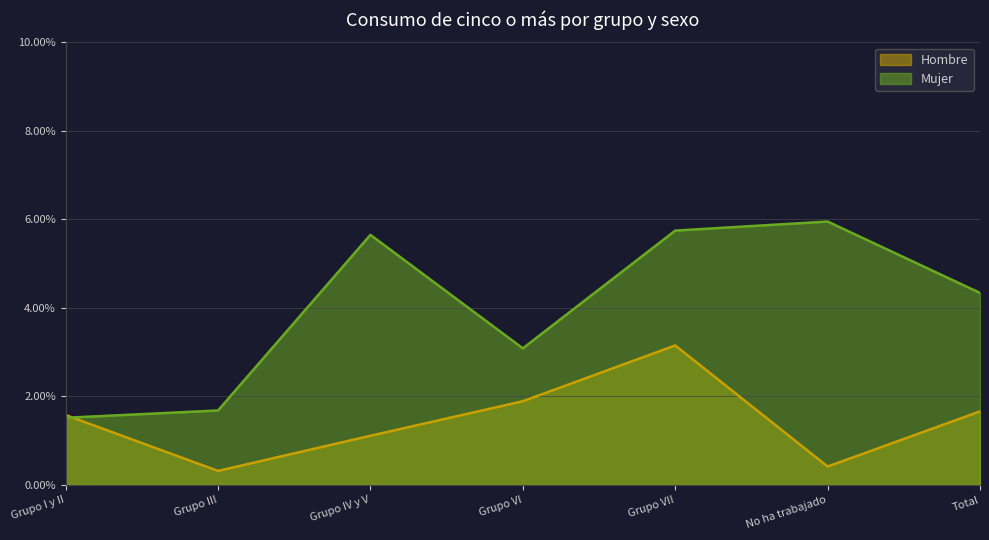

What is the maximum value for Mujer?

0.1